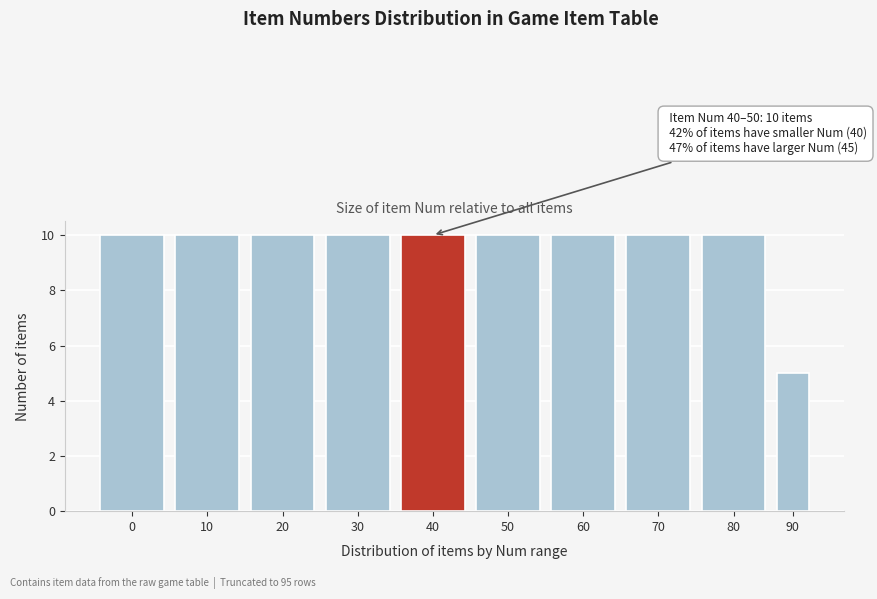

Reading left to right, transcribe all the data shown in this chart.

0=10	10=10	20=10	30=10	40=10	50=10	60=10	70=10	80=10	90=5